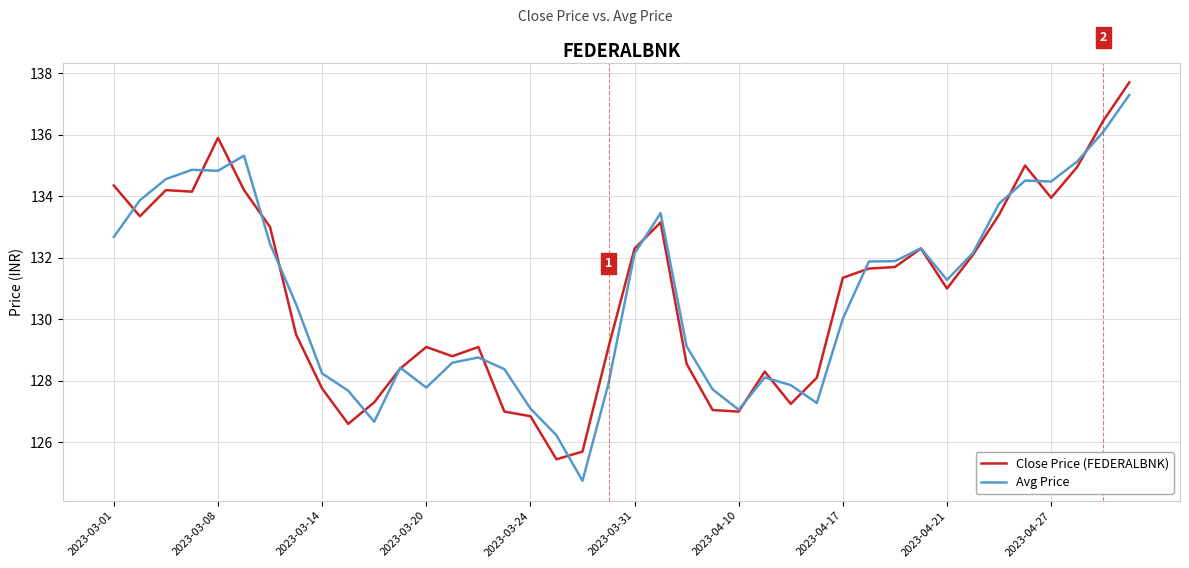

What is the greatest value displayed?

137.7